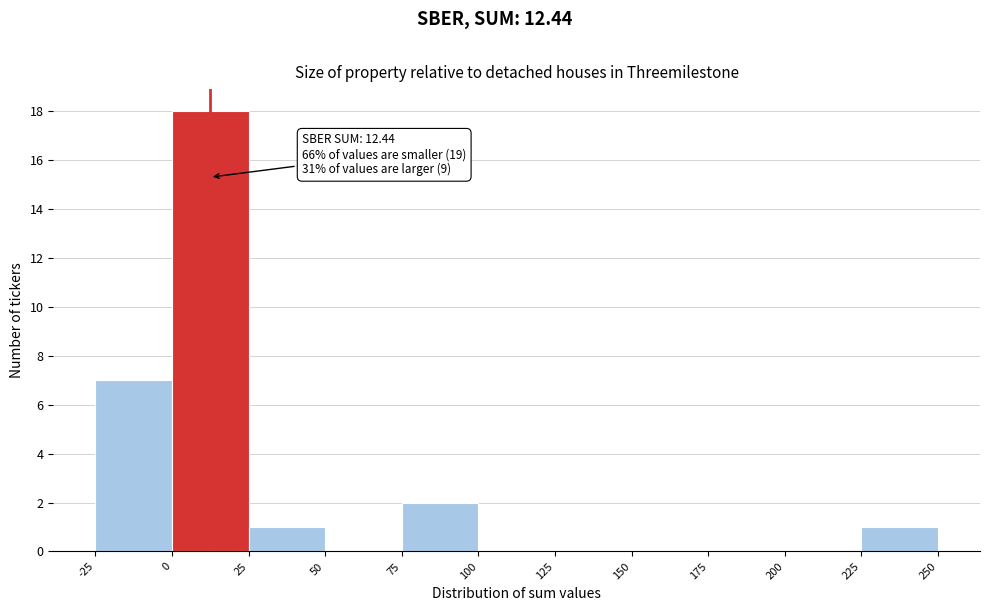

Which range on the x-axis has the tallest bar?

0 to 25